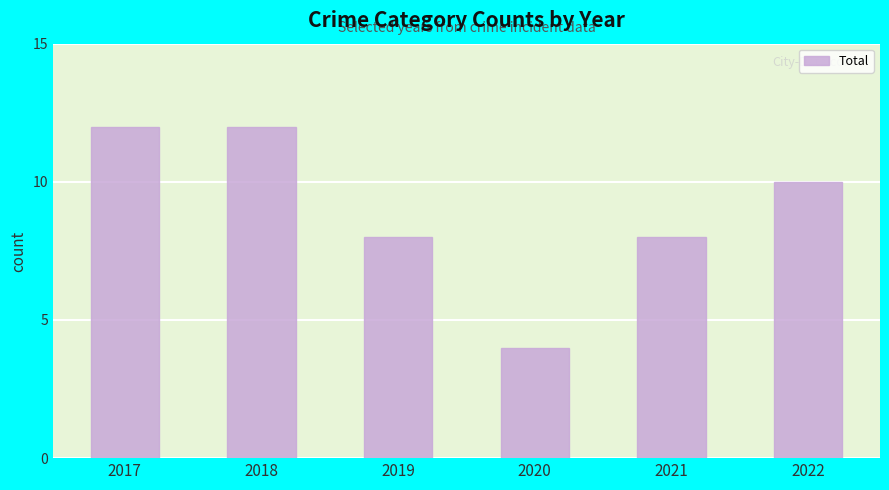

Which has a higher value, 2017 or 2021?

2017